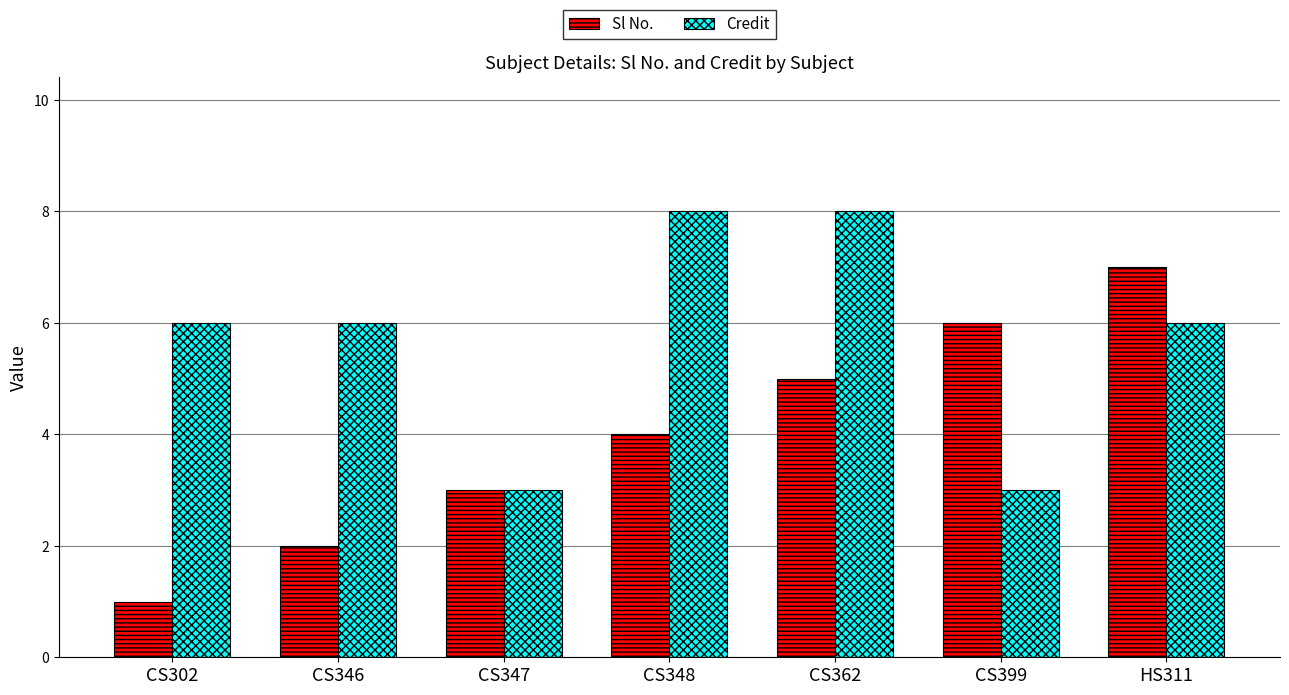

Is the value of Credit at CS347 greater than the value of Sl No. at CS399?

No